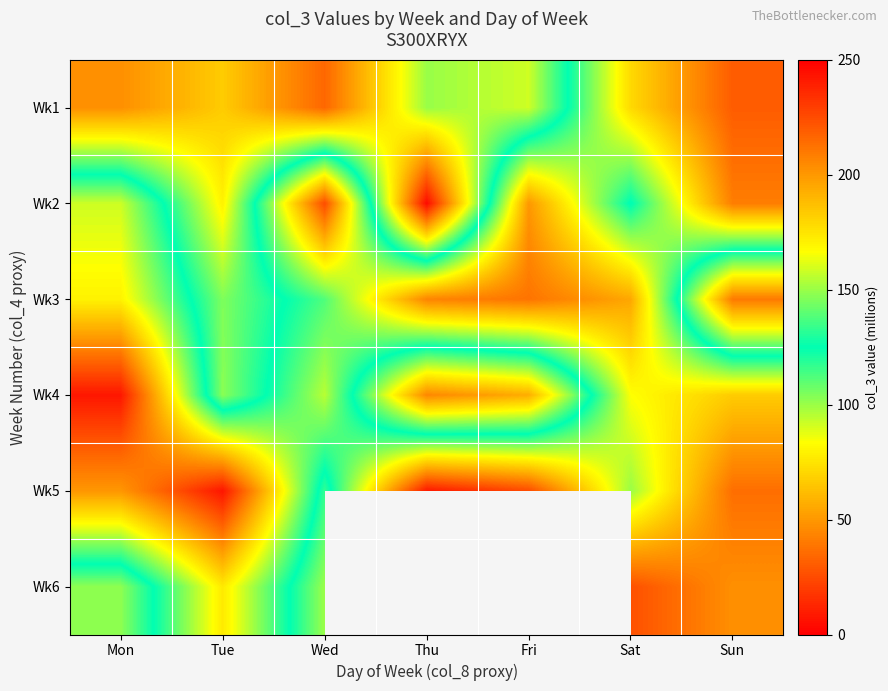

Is the value of Wk6 at Mon greater than the value of Wk3 at Mon?

No